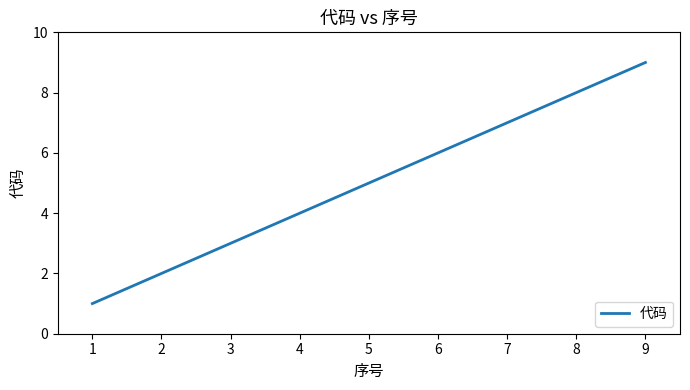

What is the smallest value displayed?

1